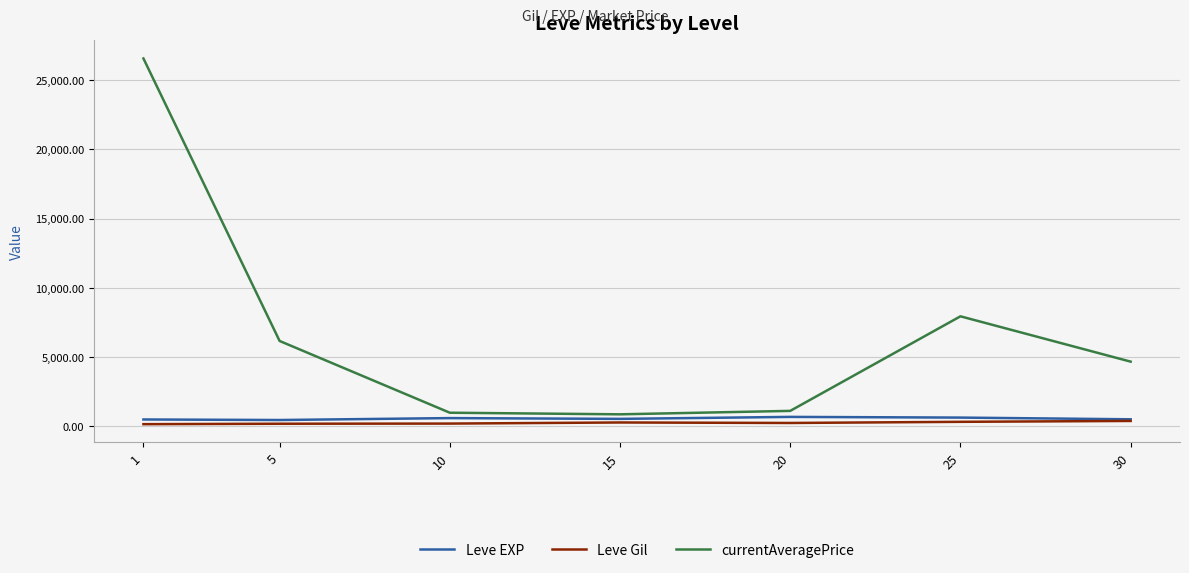

What is the greatest value displayed?

26573.7